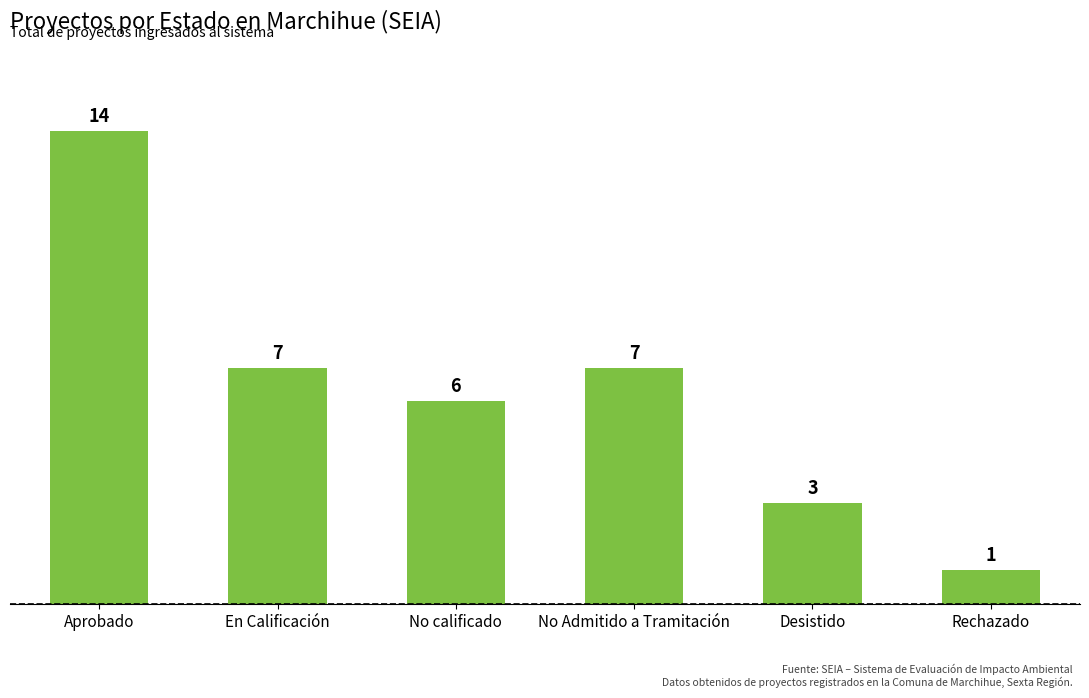

Reading left to right, transcribe all the data shown in this chart.

14	7	6	7	3	1